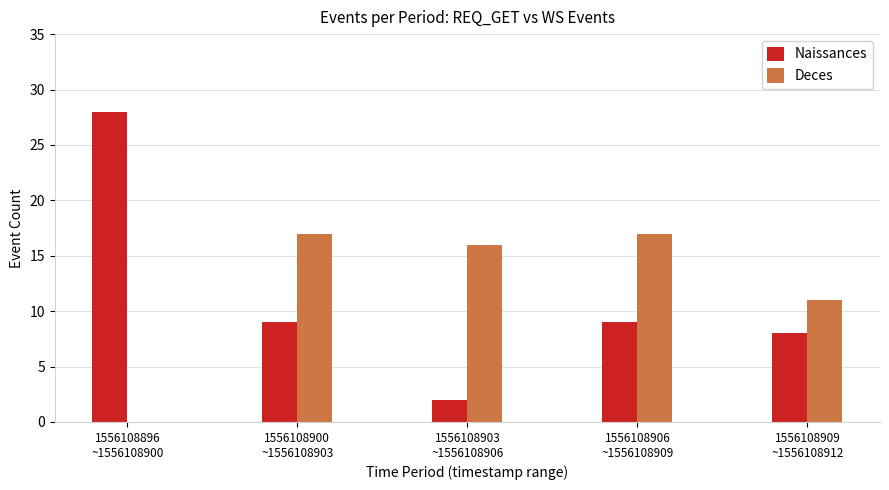

What are all the series names shown in the legend?

Naissances, Deces